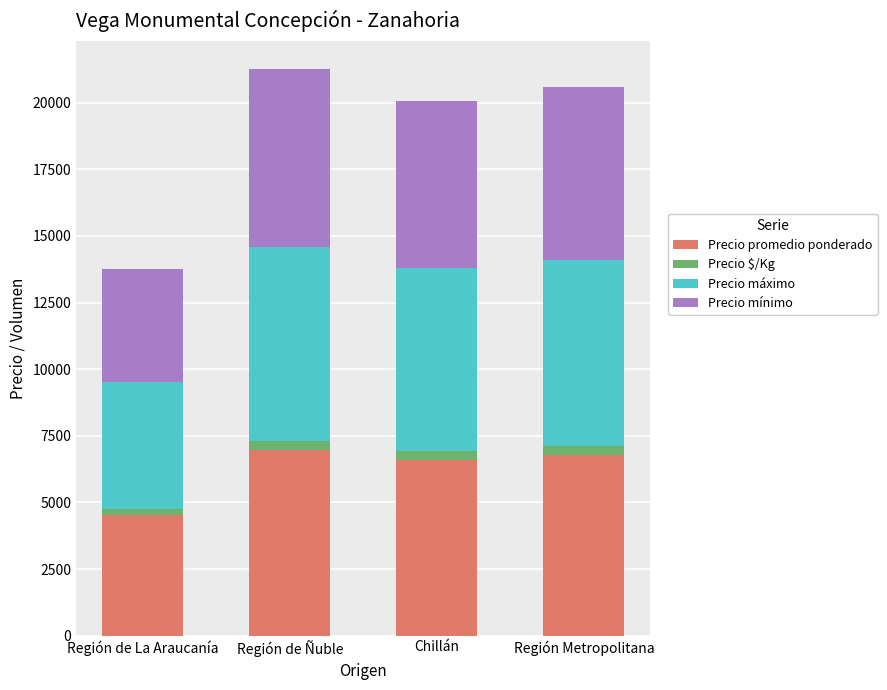

Is it true that Precio promedio ponderado equals 6957.1 at Región de Ñuble?

True